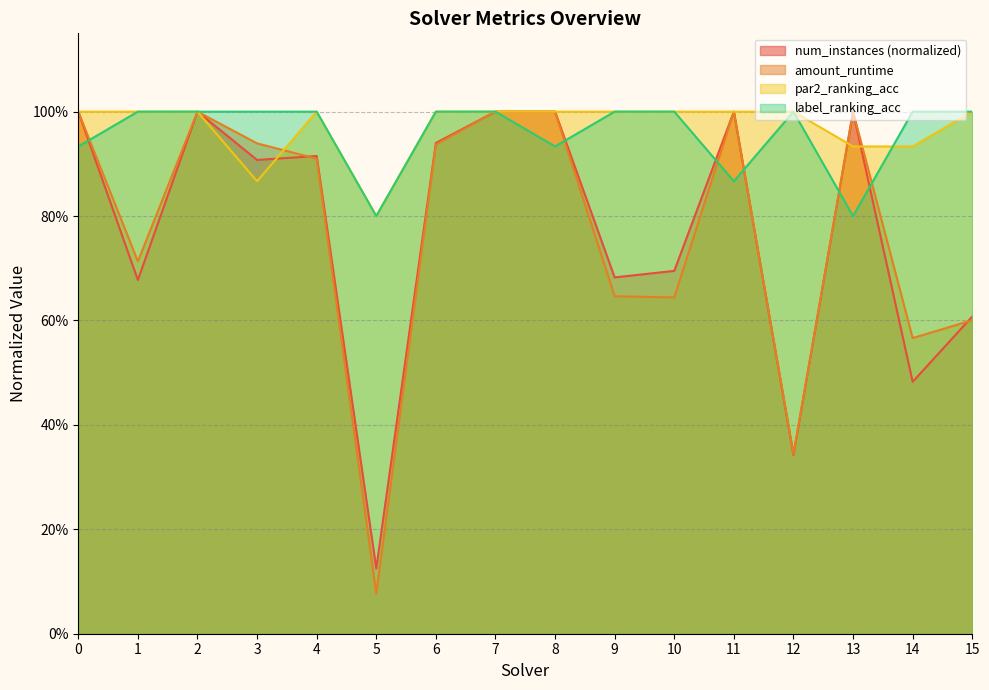

What is the maximum value for par2_ranking_acc?

1.0